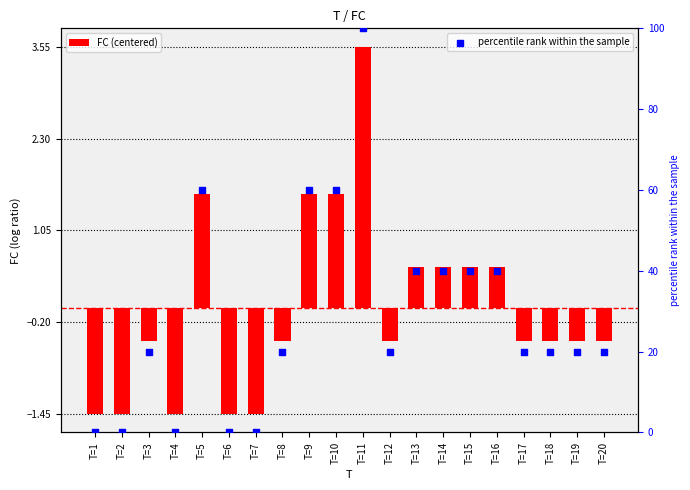

What is the total value across all series at T=13?

40.5